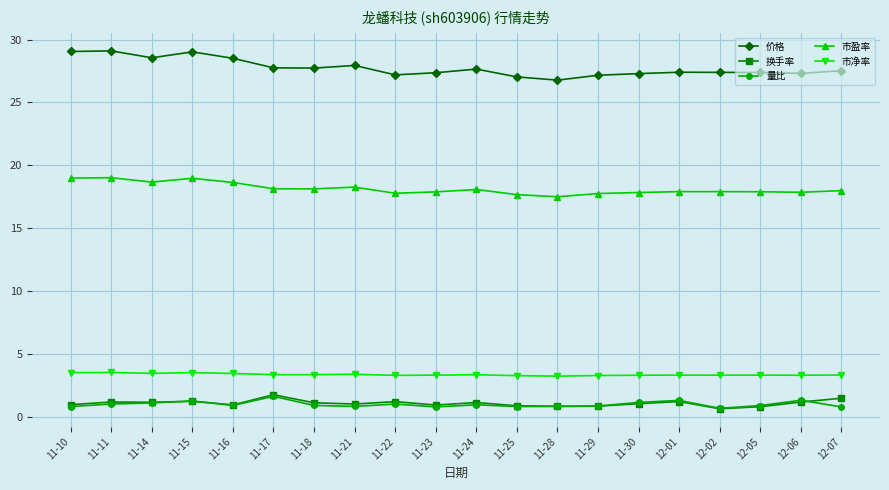

What is the total value across all series at 11-24?

51.1